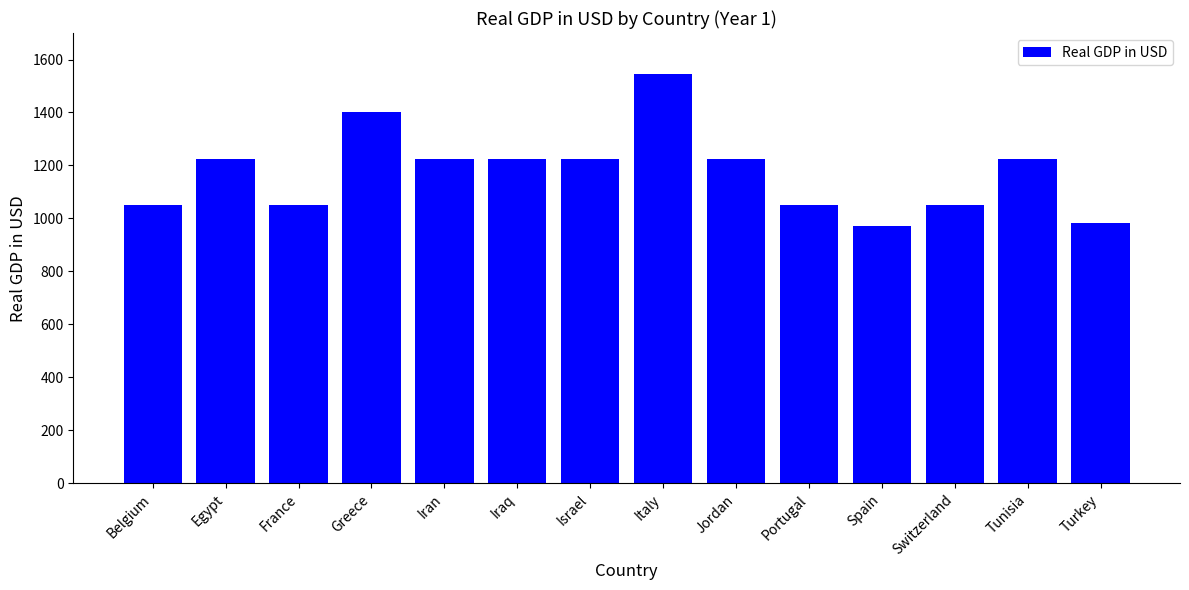

What position from the right is Tunisia?

2